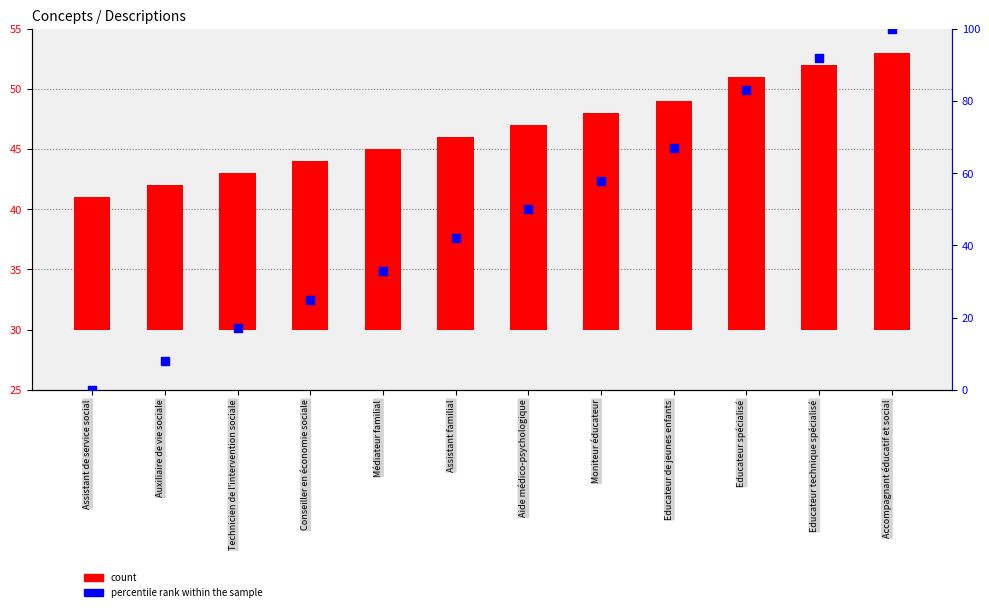

Which series reaches the minimum Y coordinate?

percentile rank within the sample